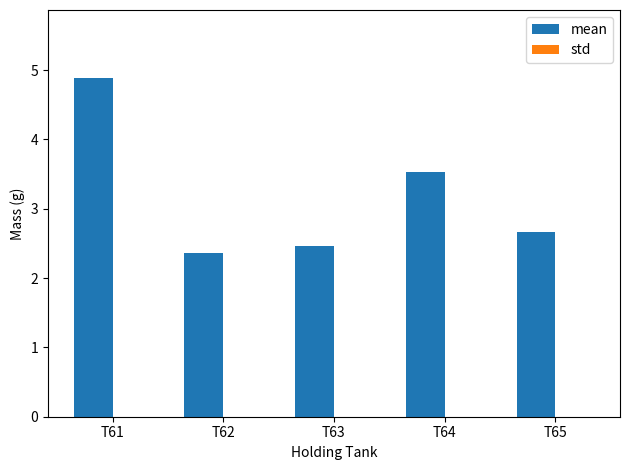

What value does the data have at T62?

2.4